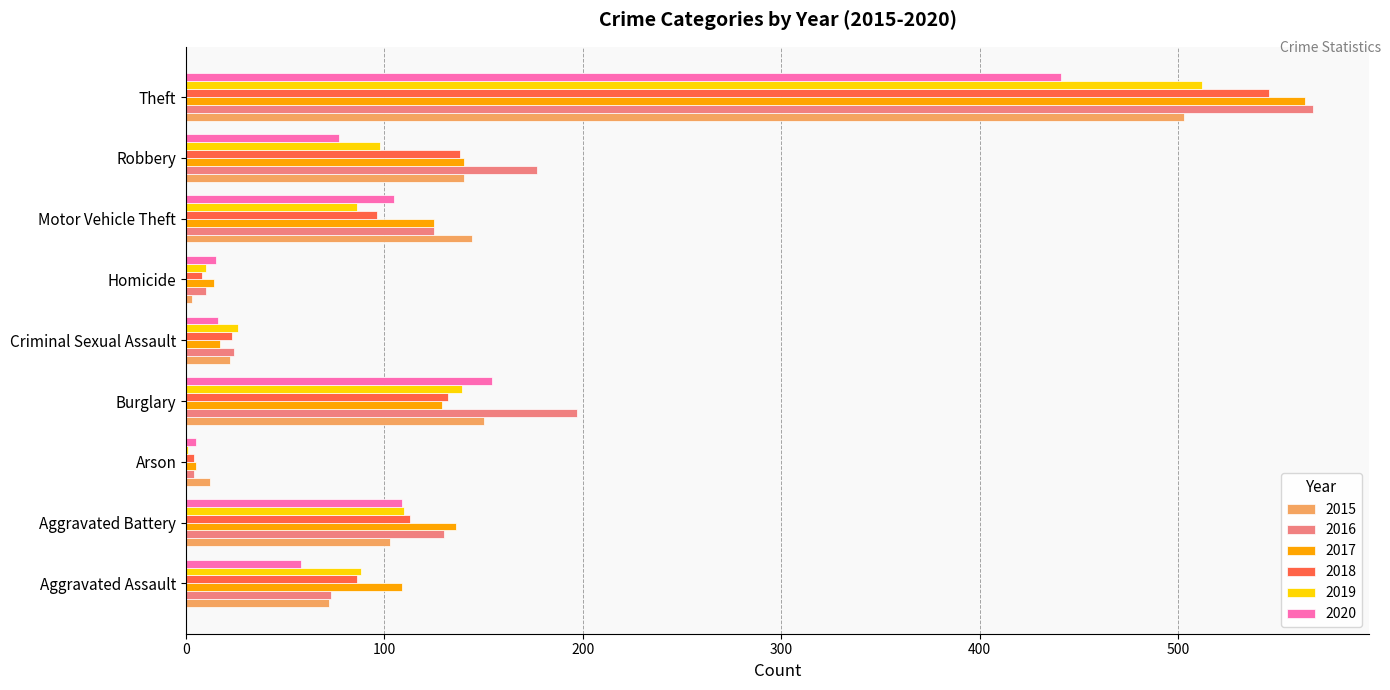

What is the sum of the 2019 values at Arson and Theft?

513